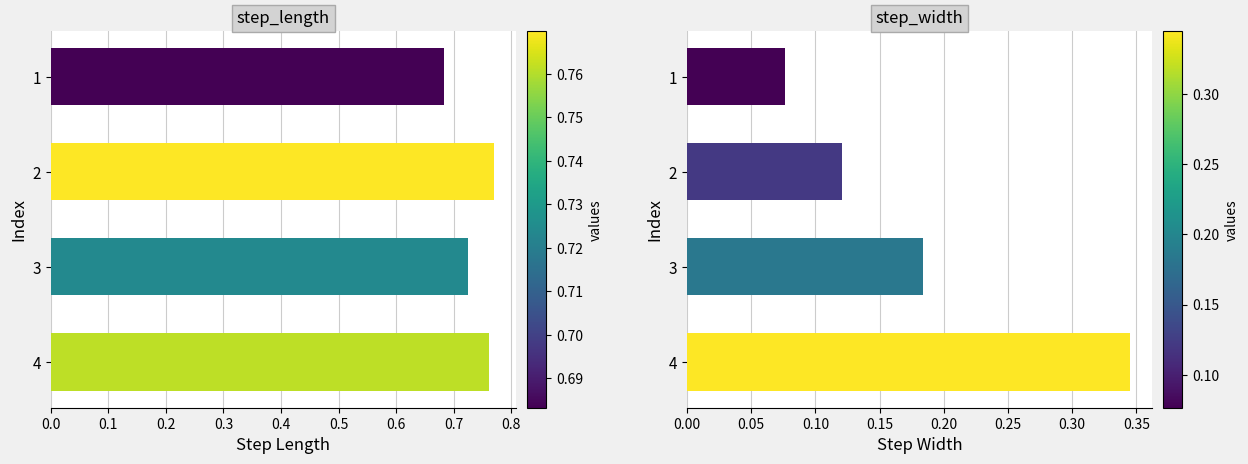

At how many categories does at least one series exceed 0?

4